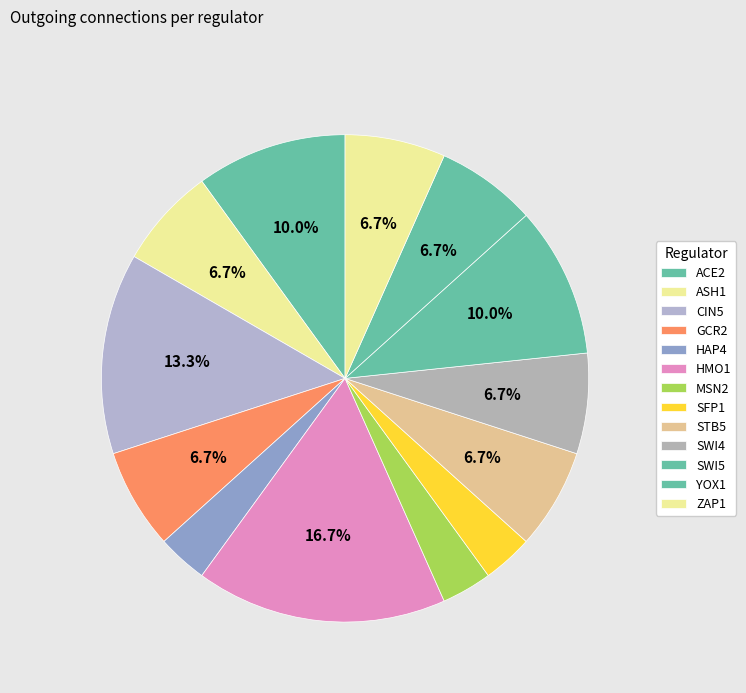

True or false: YOX1 accounts for 1% of the total.

False